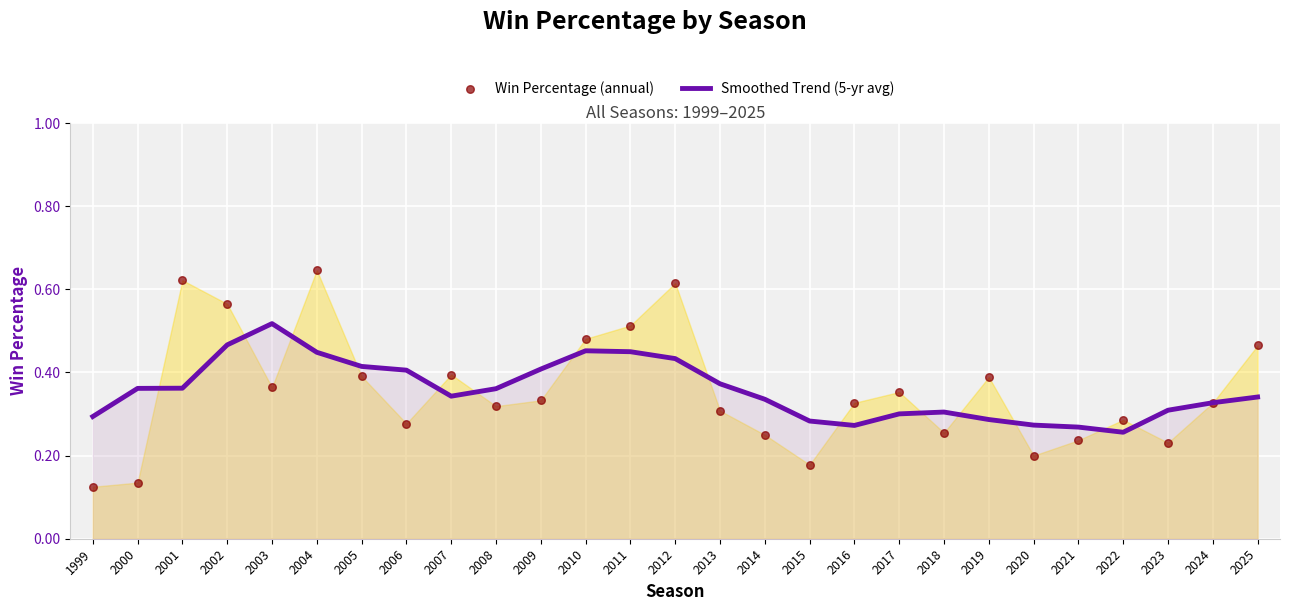

What is the total value across all series at 1999?

0.4